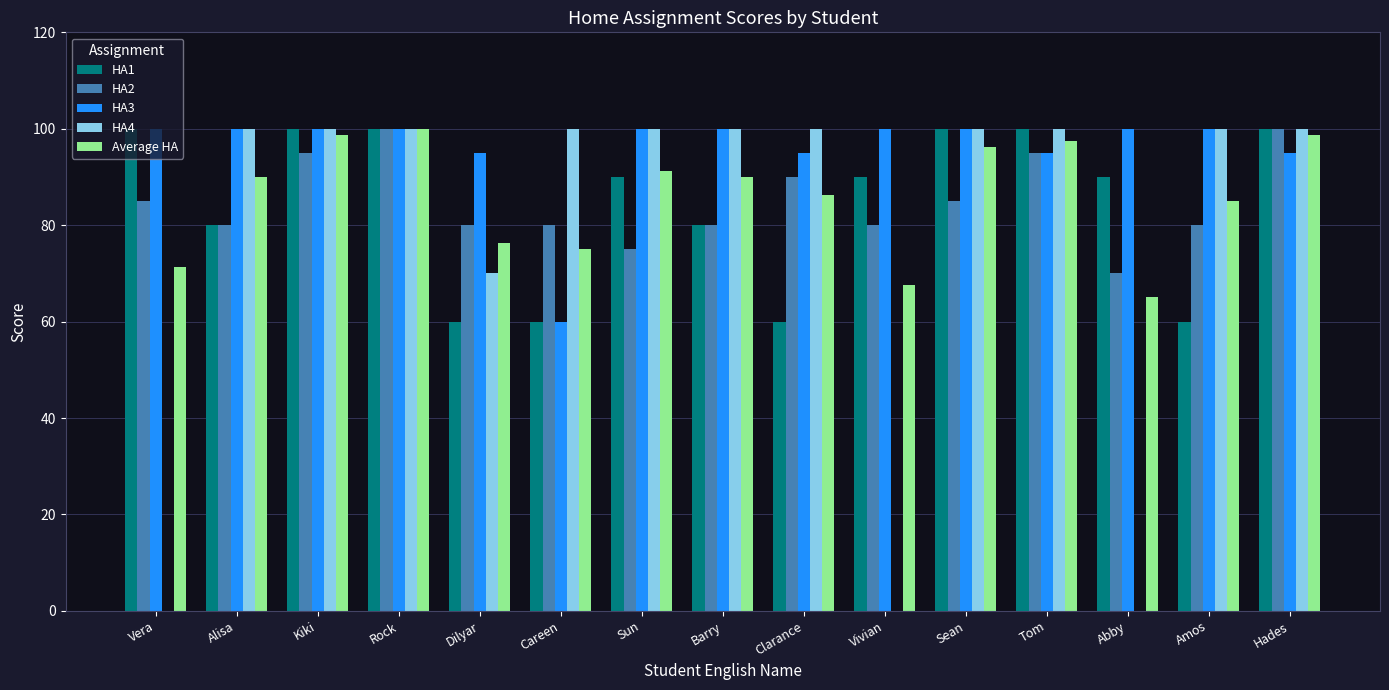

What is the maximum value for HA2?

100.0